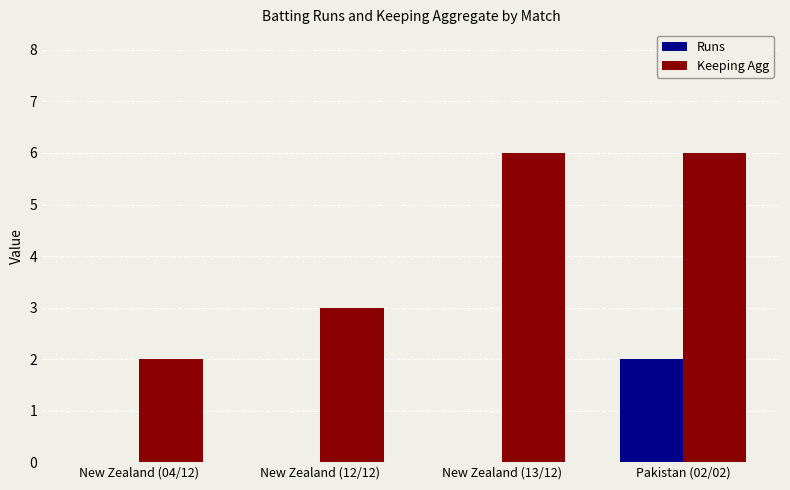

The value of Runs at New Zealand (12/12) is 1. True or false?

False